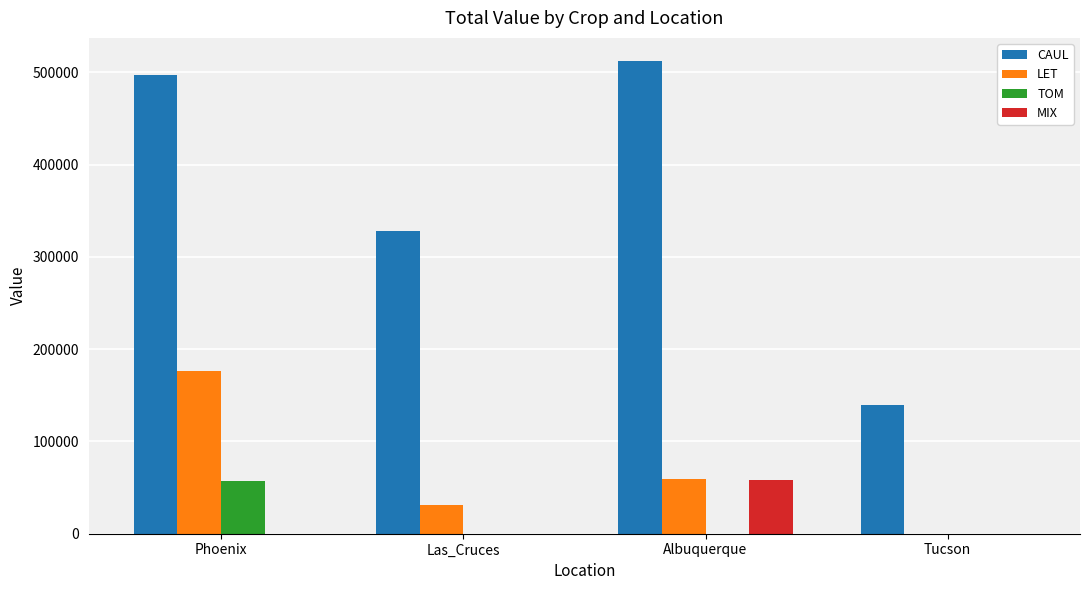

Which category has the highest value in the LET series?

Phoenix